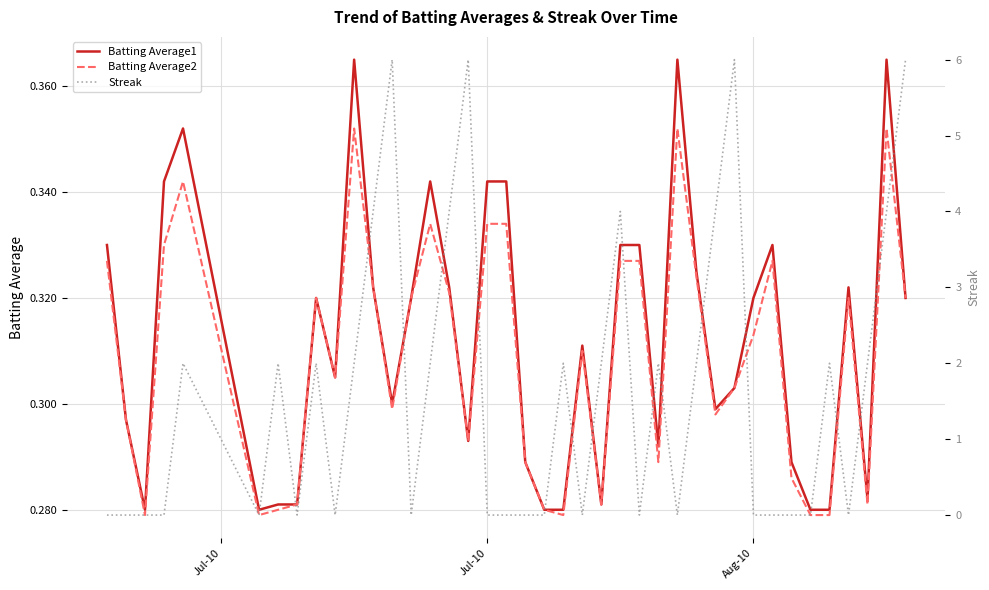

True or false: Batting Average2 and Batting Average1 cross at least once.

False